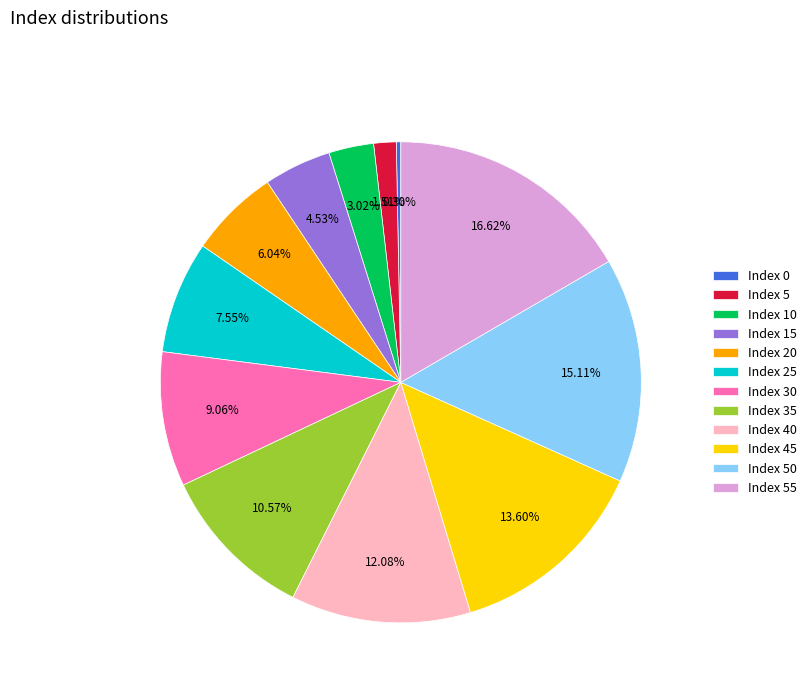

Approximately how many times larger is the value at Index 55 compared to Index 30?

1.8